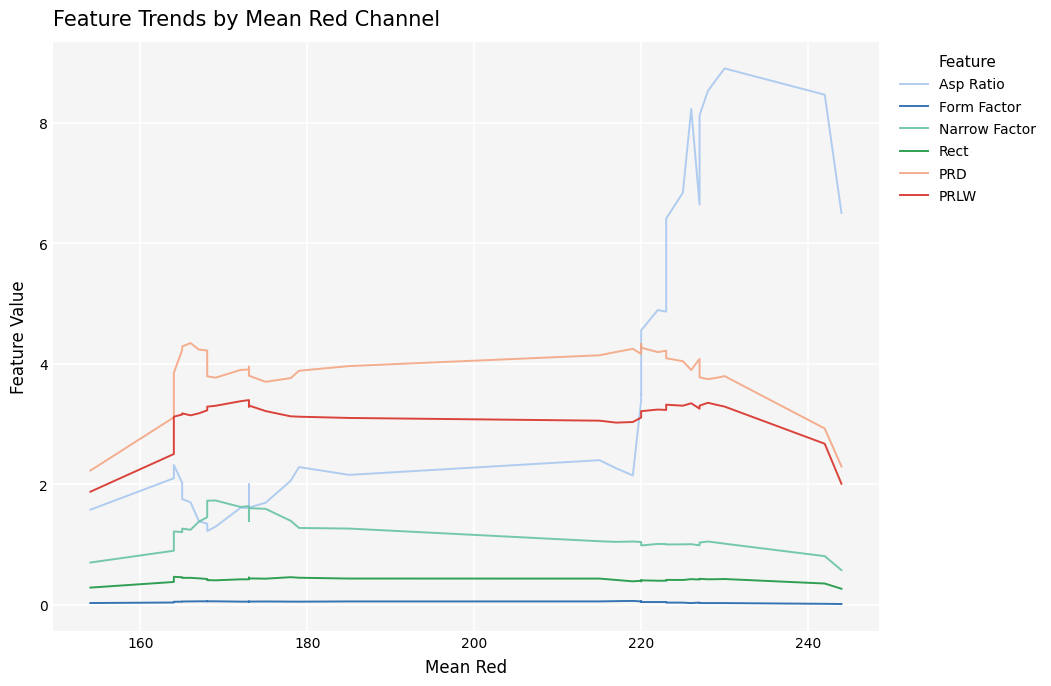

Is this an area chart (filled region under the line)?

No